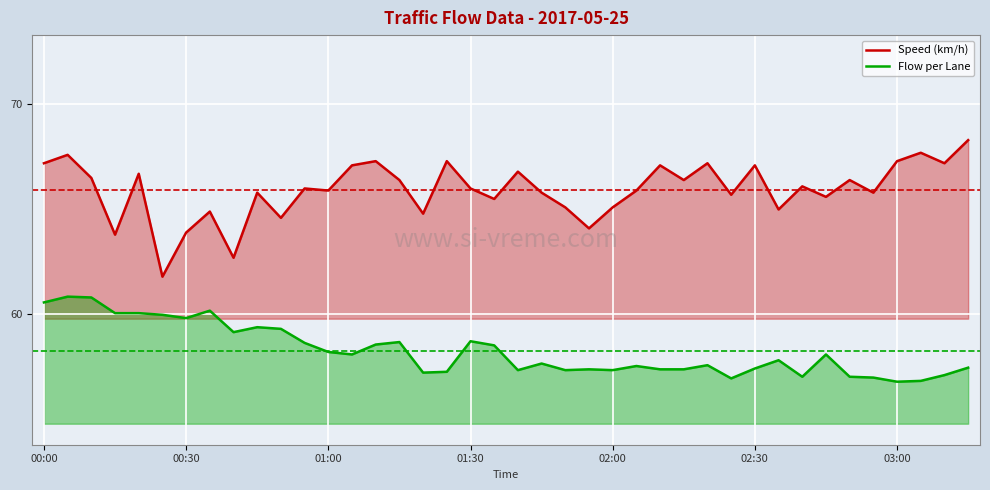

True or false: Speed (km/h) has more than 2 points higher than both neighbors.

True